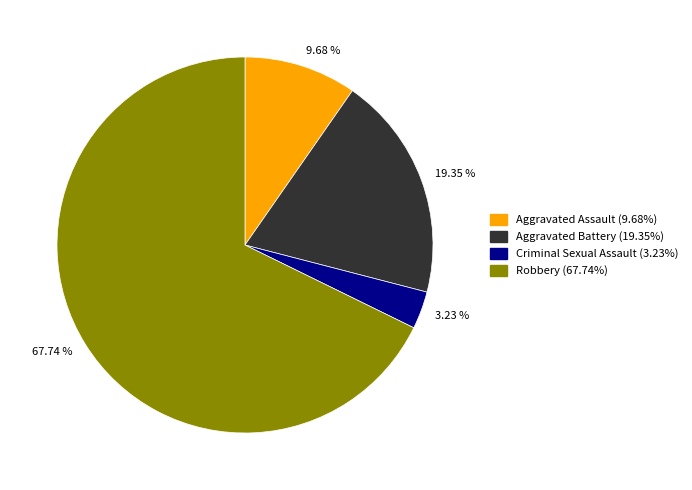

Does any single category account for the majority?

Yes